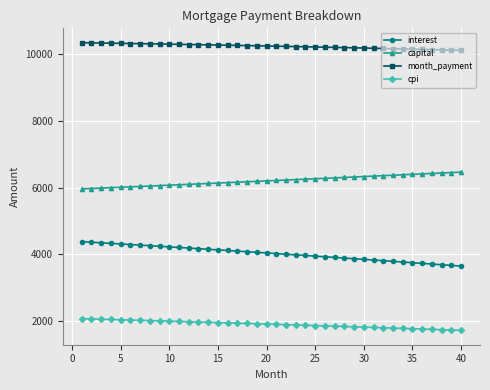

What is the average value of the capital series?

6213.6